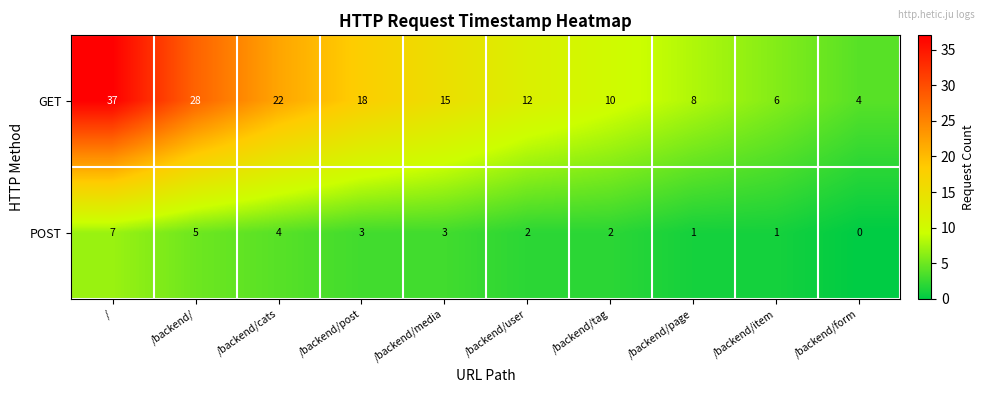

Is it true that POST equals 2 at /backend/user?

True